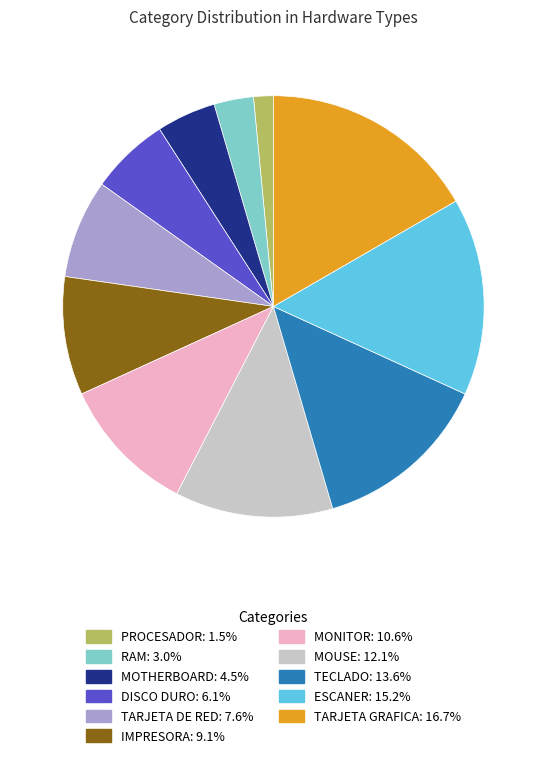

Does any single category account for the majority?

No